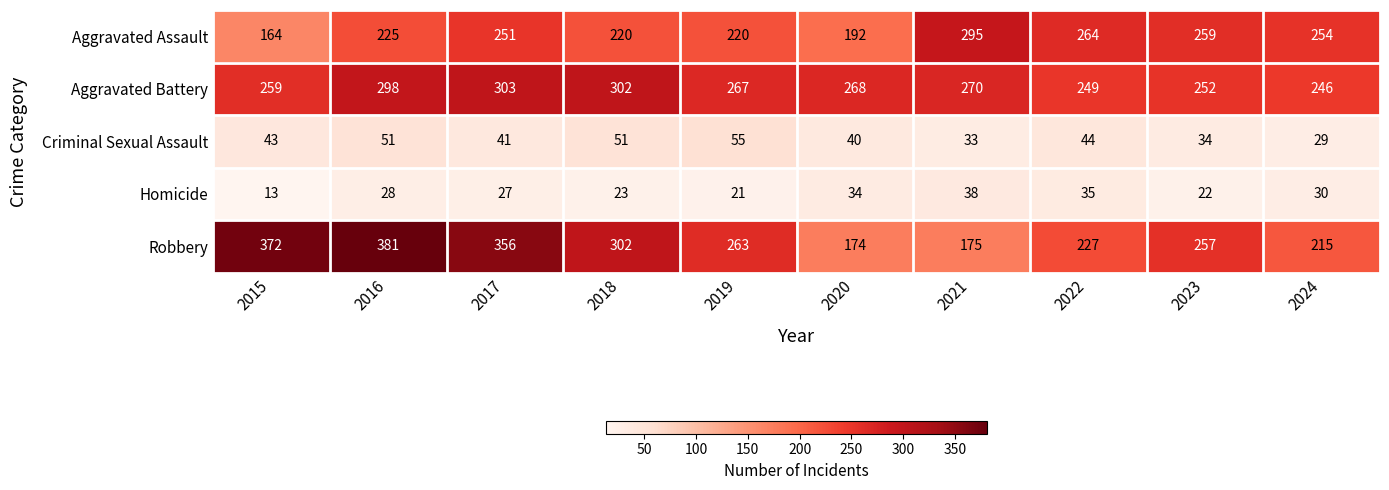

Which series changed the most between 2018 and 2020?

Robbery